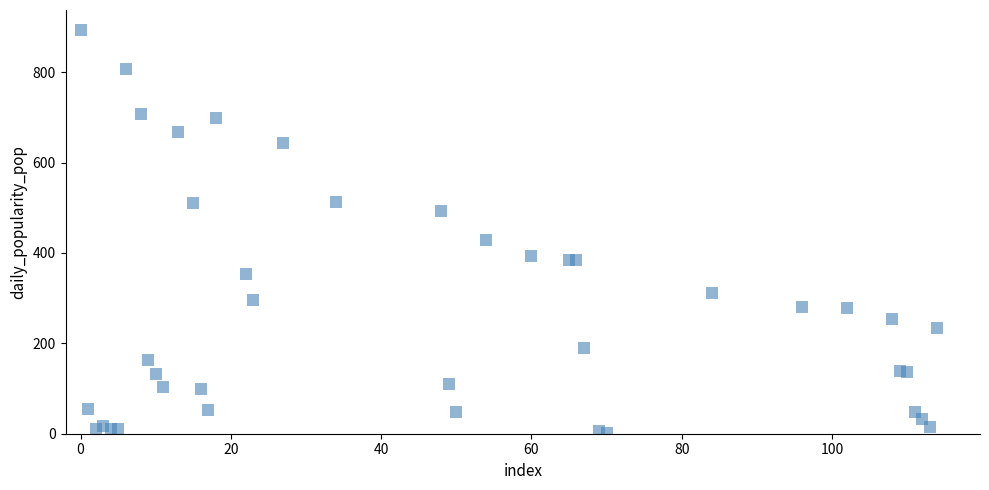

What Y value in the scatter plot is closest to 447?

428.5